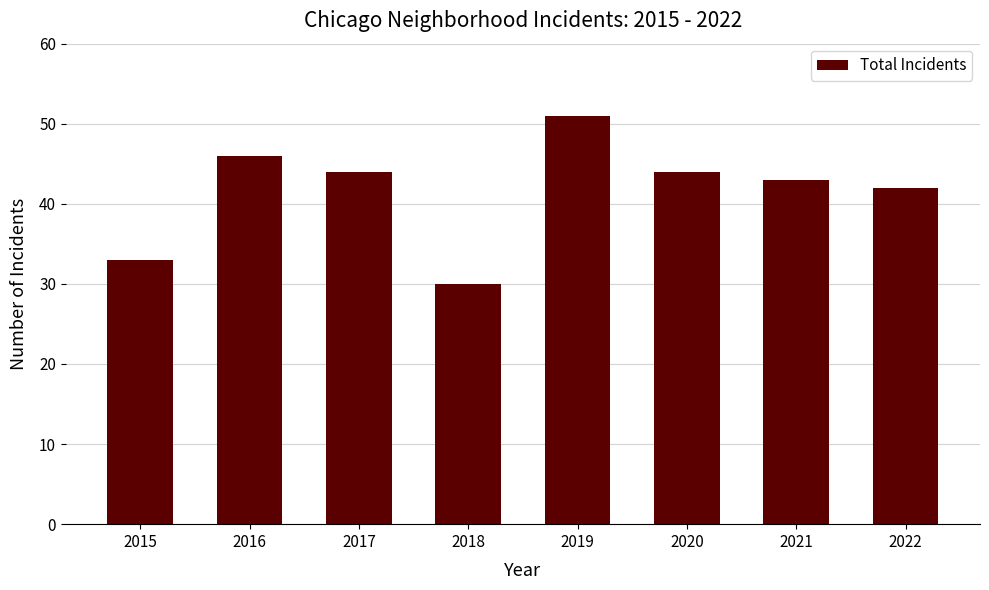

What is the difference between the maximum and second lowest values?

18